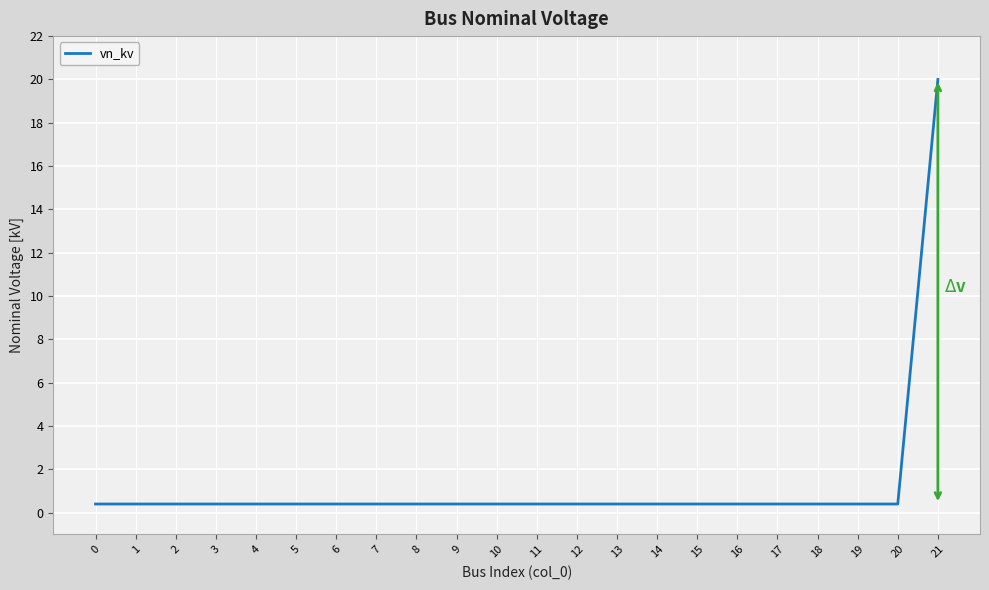

At which category does the chart reach its peak across all series?

21